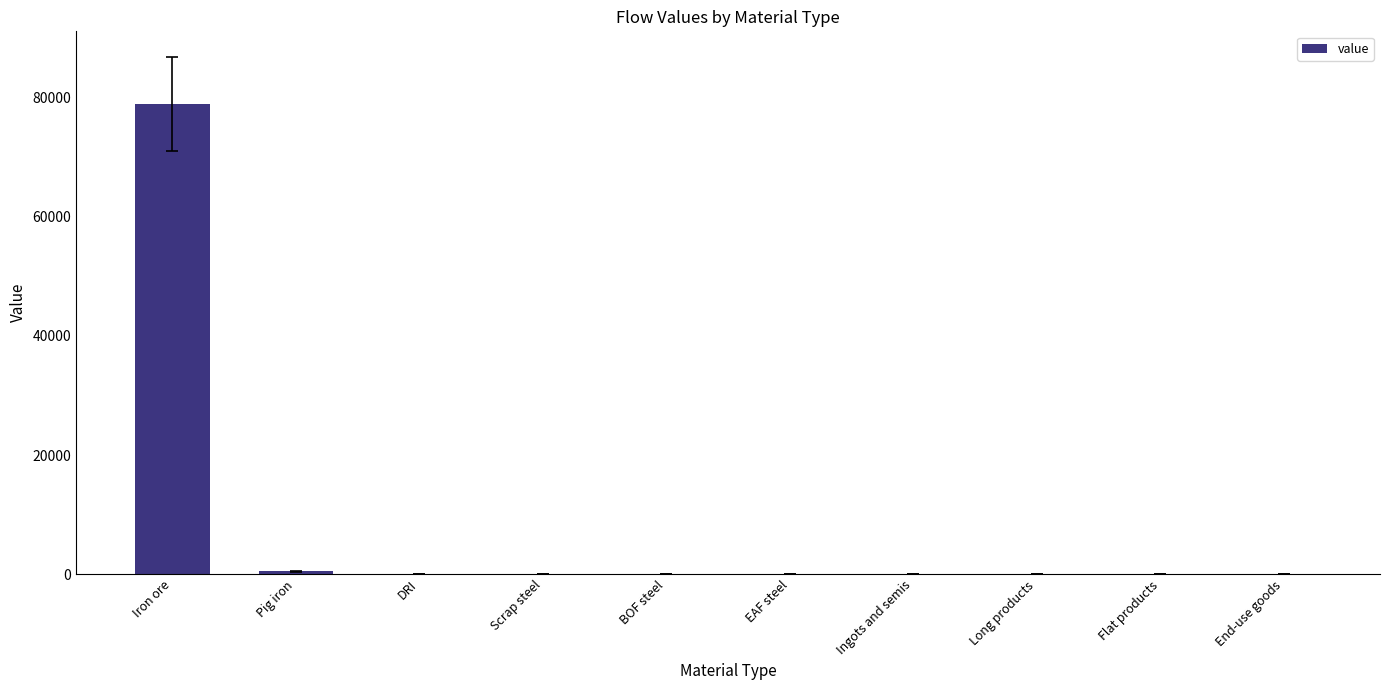

What is the difference between the values at Iron ore and Flat products?

78907.5